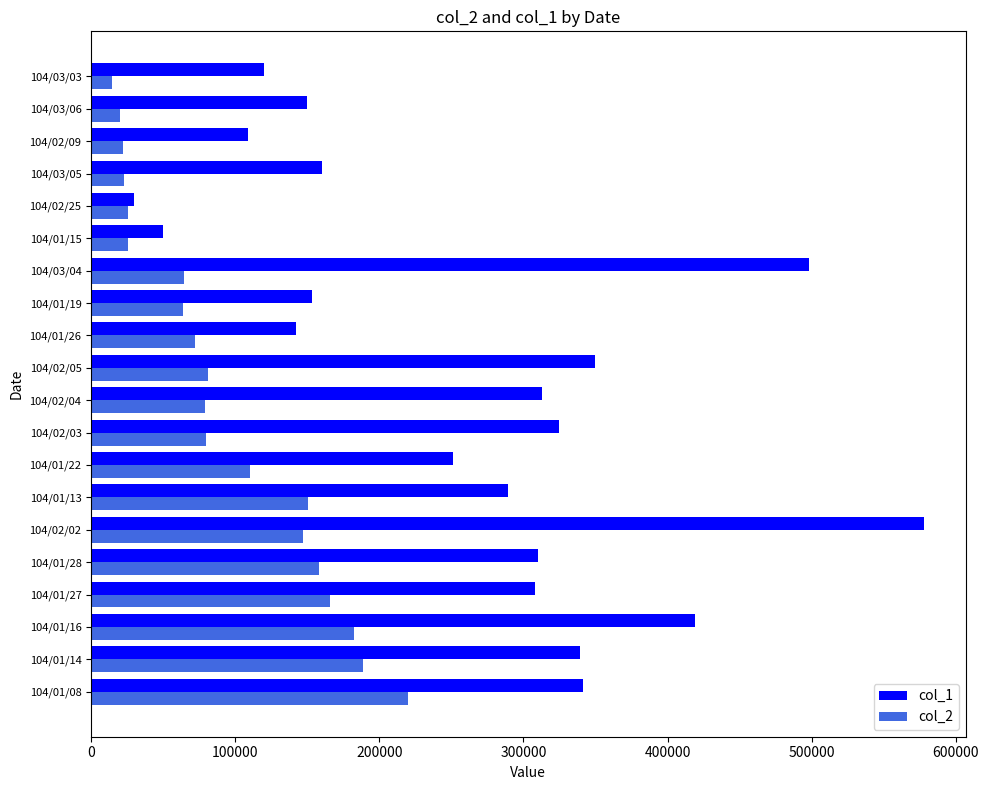

Between 104/02/25 and 104/03/06, which series saw the biggest shift?

col_1